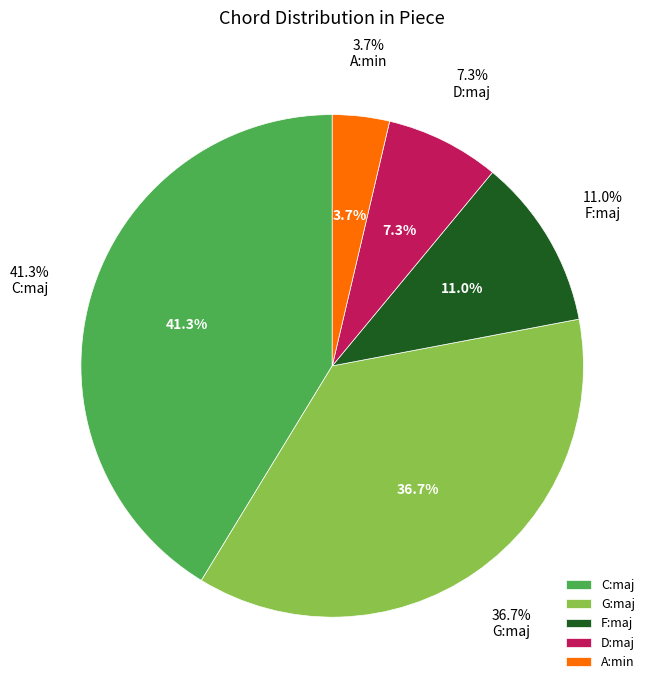

Which slice is the smallest?

A:min